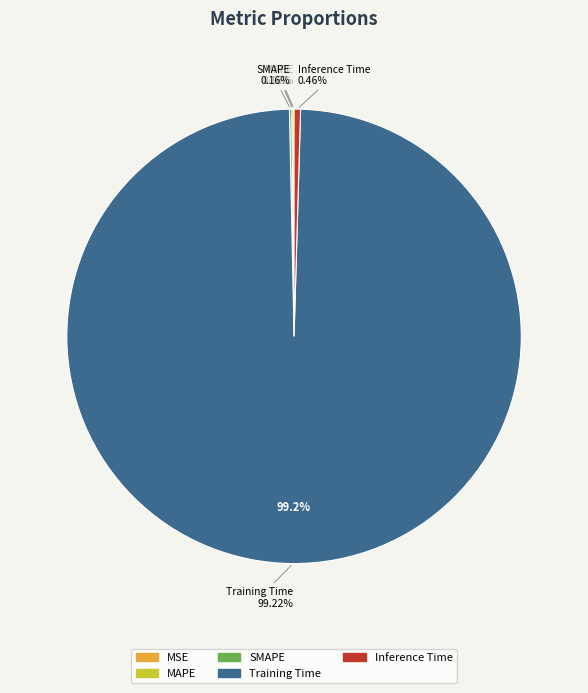

Which category has the biggest portion of the pie?

Training Time